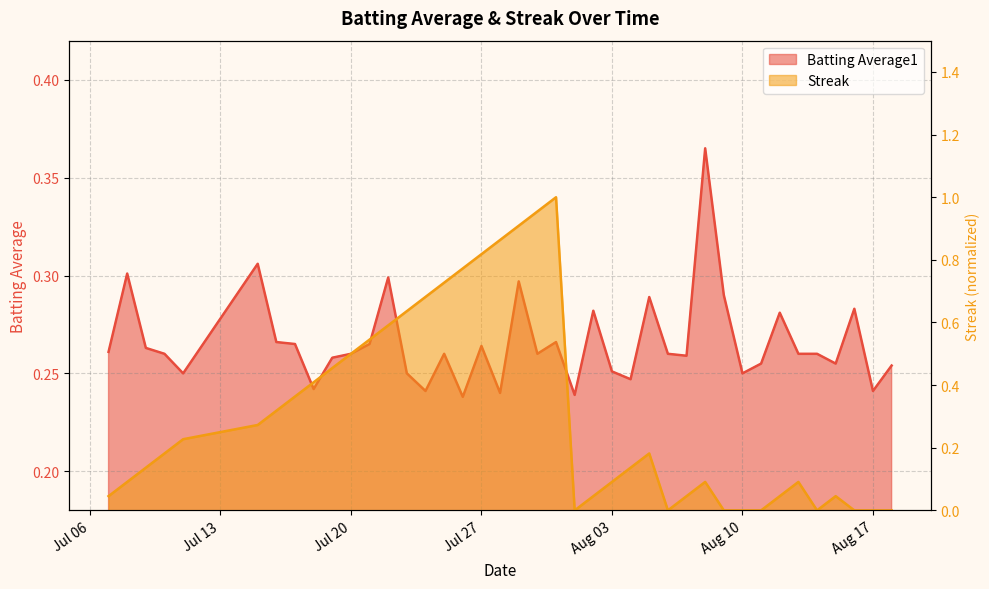

Is the value of Streak at 20 greater than the value of Batting Average1 at 17?

Yes